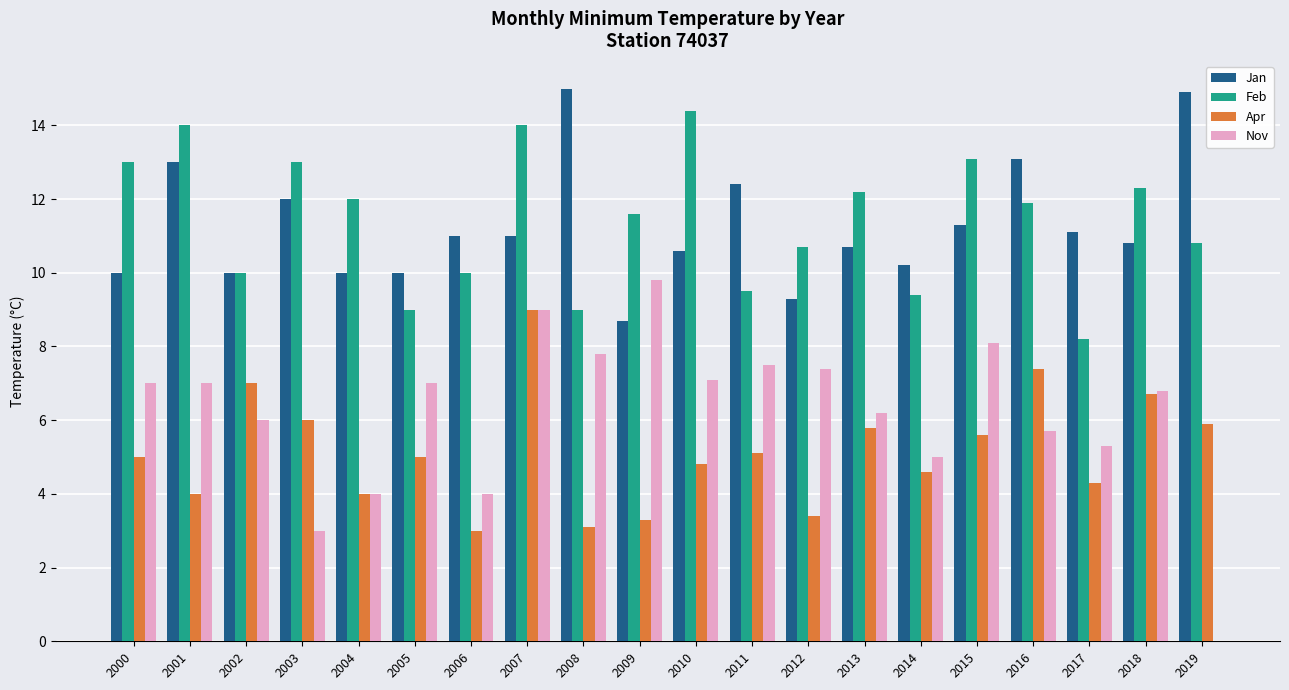

Reading left to right, list all the values displayed in this chart.

Jan: 2000=10.0	2001=13.0	2002=10.0	2003=12.0	2004=10.0	2005=10.0	2006=11.0	2007=11.0	2008=15.0	2009=8.7	2010=10.6	2011=12.4	2012=9.3	2013=10.7	2014=10.2	2015=11.3	2016=13.1	2017=11.1	2018=10.8	2019=14.9
Feb: 2000=13.0	2001=14.0	2002=10.0	2003=13.0	2004=12.0	2005=9.0	2006=10.0	2007=14.0	2008=9.0	2009=11.6	2010=14.4	2011=9.5	2012=10.7	2013=12.2	2014=9.4	2015=13.1	2016=11.9	2017=8.2	2018=12.3	2019=10.8
Apr: 2000=5.0	2001=4.0	2002=7.0	2003=6.0	2004=4.0	2005=5.0	2006=3.0	2007=9.0	2008=3.1	2009=3.3	2010=4.8	2011=5.1	2012=3.4	2013=5.8	2014=4.6	2015=5.6	2016=7.4	2017=4.3	2018=6.7	2019=5.9
Nov: 2000=7.0	2001=7.0	2002=6.0	2003=3.0	2004=4.0	2005=7.0	2006=4.0	2007=9.0	2008=7.8	2009=9.8	2010=7.1	2011=7.5	2012=7.4	2013=6.2	2014=5.0	2015=8.1	2016=5.7	2017=5.3	2018=6.8	2019=0.0